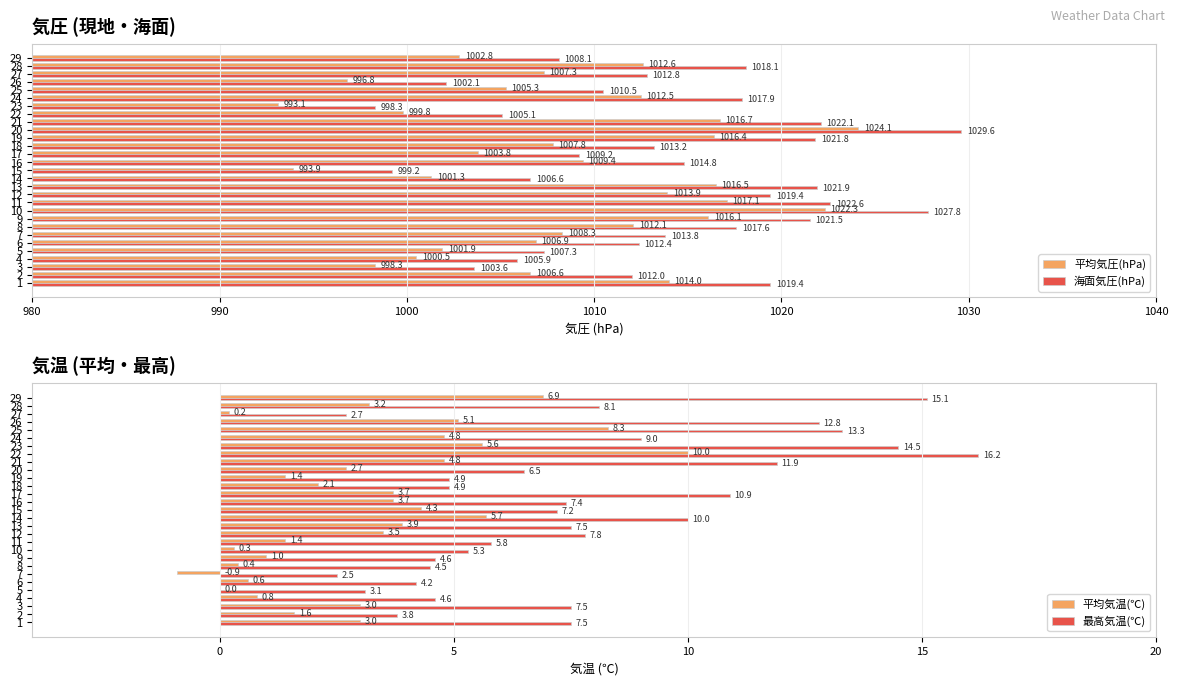

What is the sum of all 海面気圧(hPa) values?

29394.6